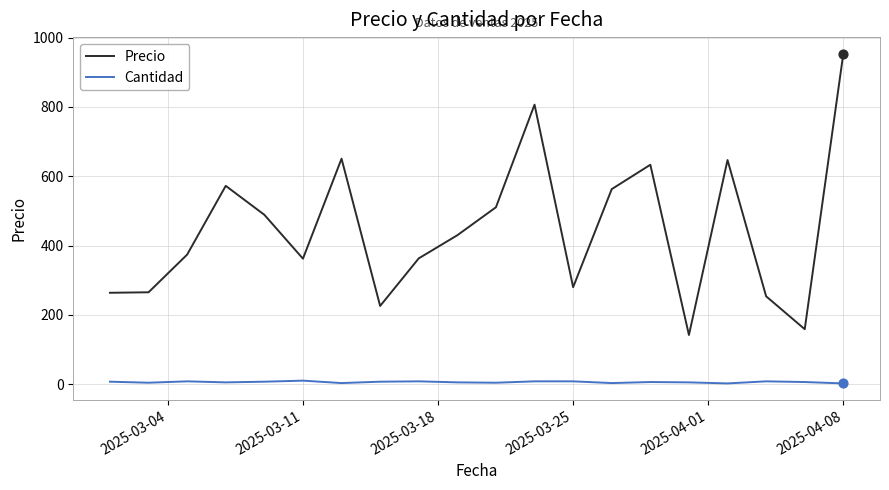

What are all the series names shown in the legend?

Precio, Cantidad